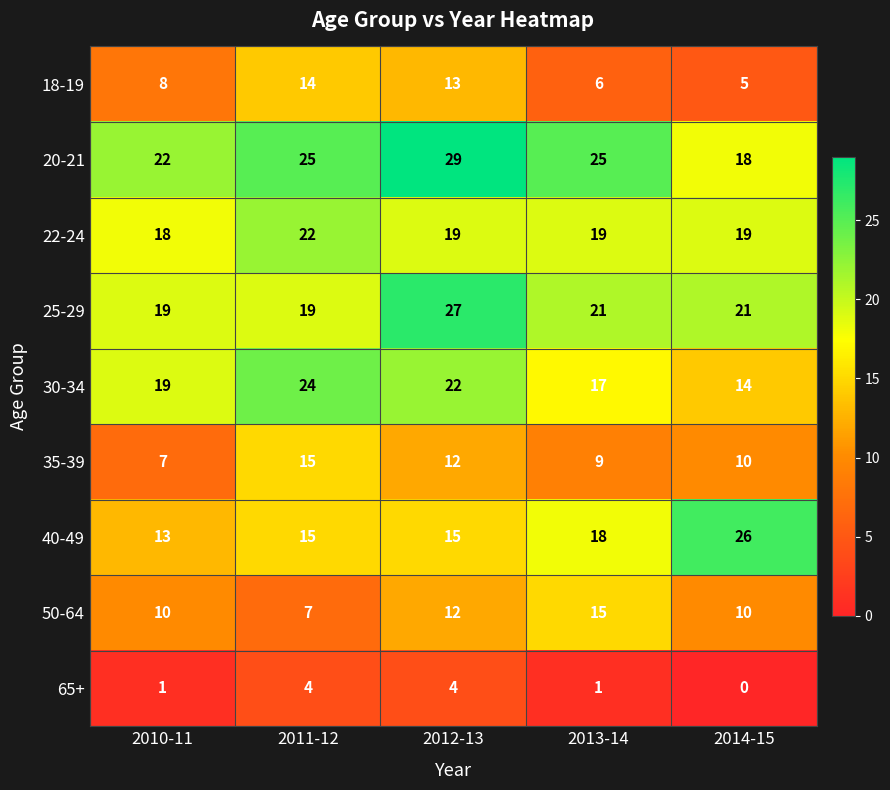

How many series are shown in this chart?

9